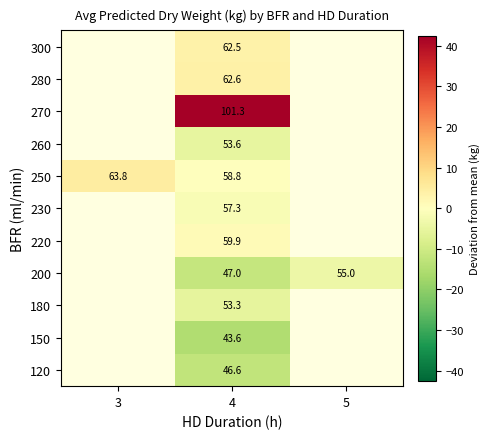

How many positive values does the 220 series have?

1